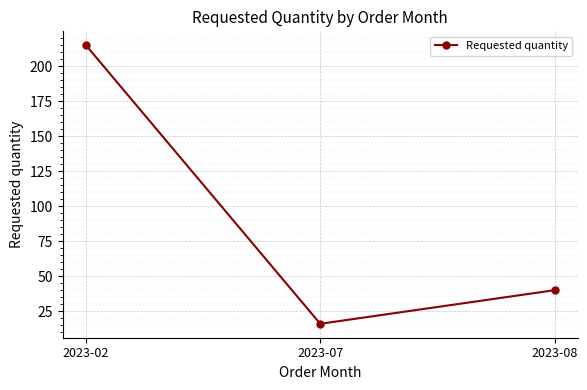

What is the difference between the maximum and second lowest values?

175